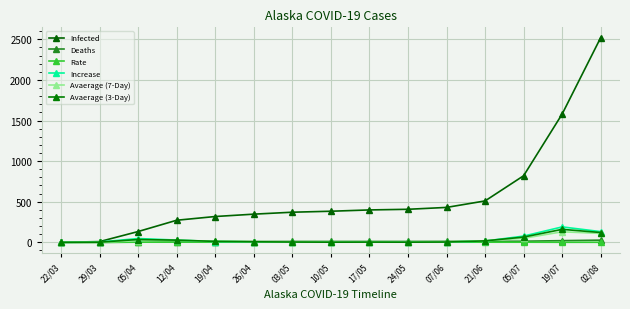

How many data points in Avaerage (3-Day) are less than 7?

7